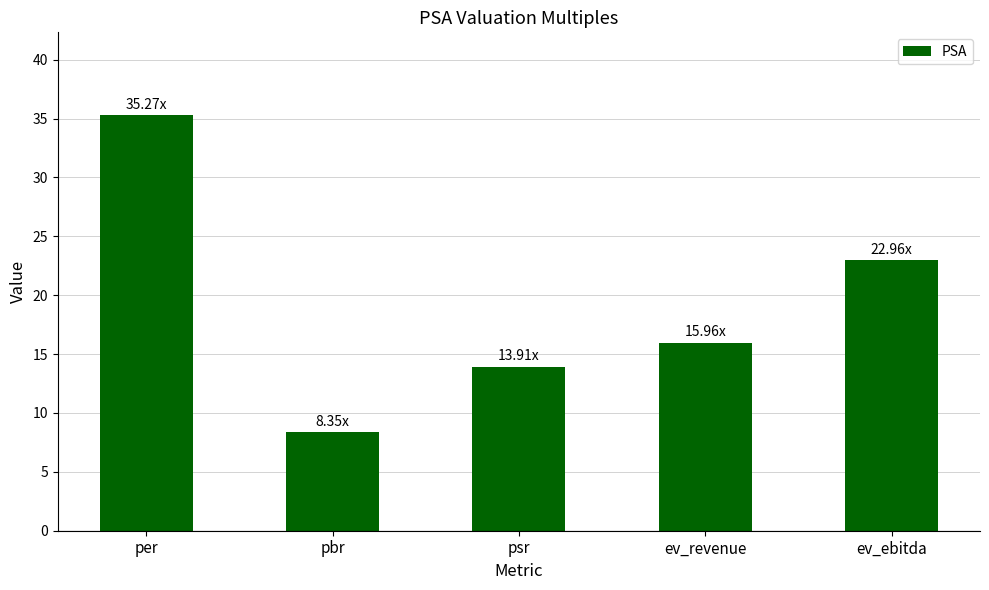

What is the greatest value displayed?

35.3